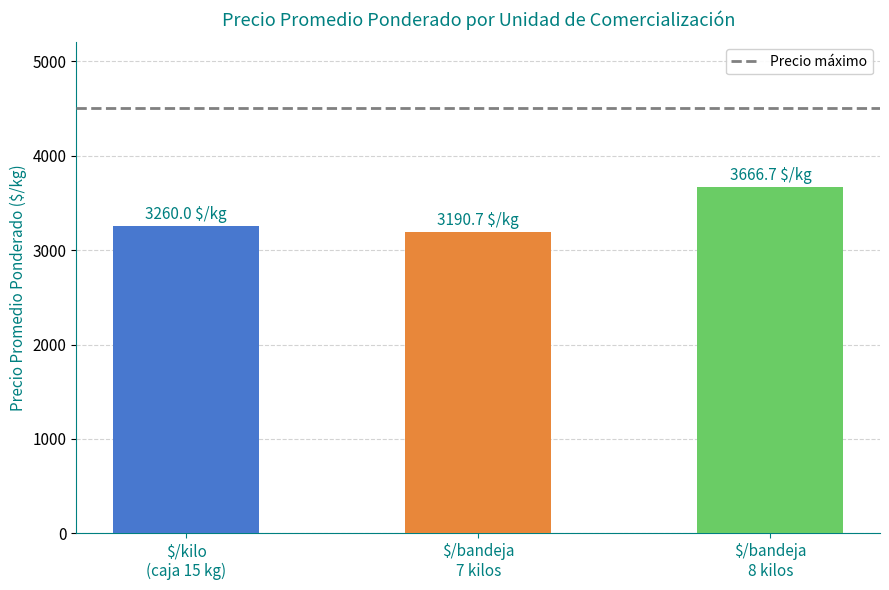

Reading left to right, transcribe all the data shown in this chart.

3260.0	3190.7	3666.7